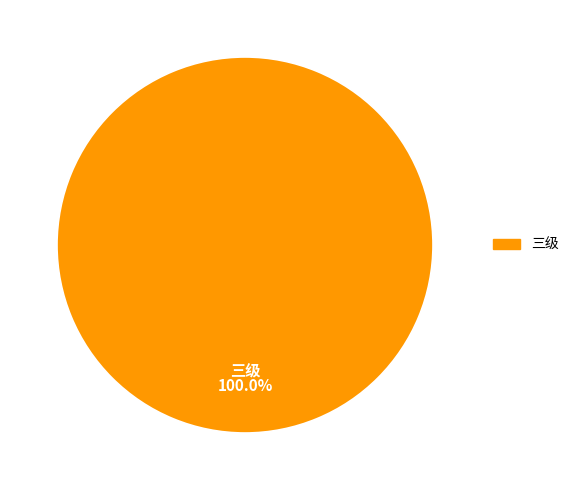

Is there any slice that represents more than half of the pie?

Yes